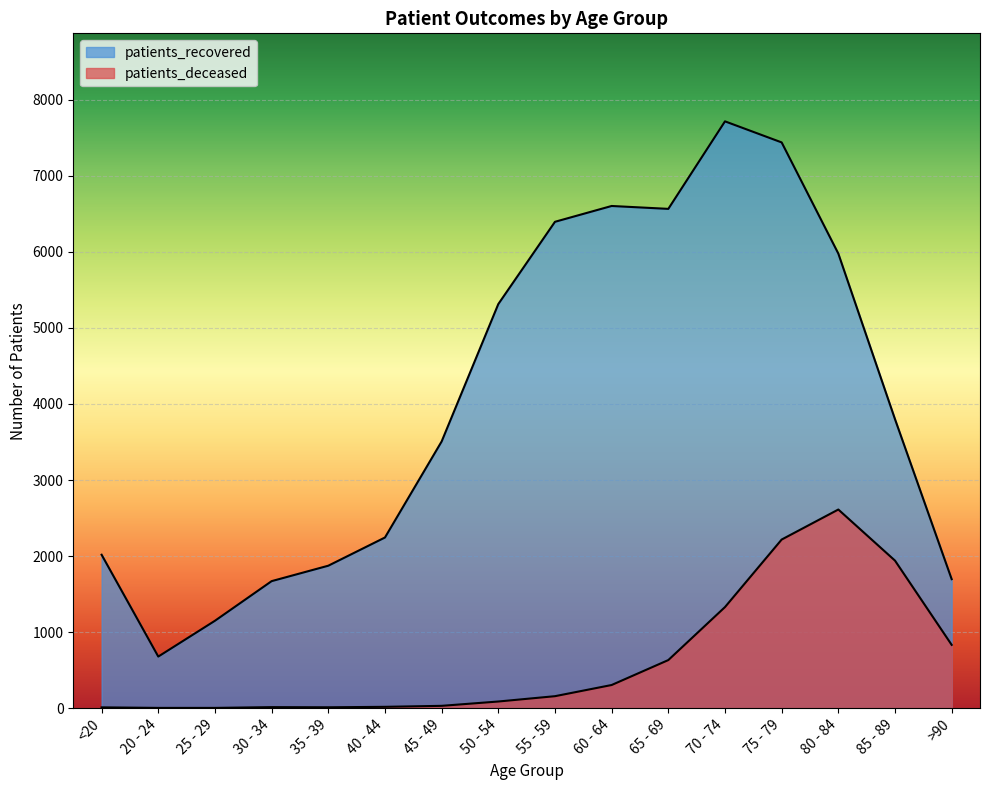

What is the average value of the patients_recovered series?

4041